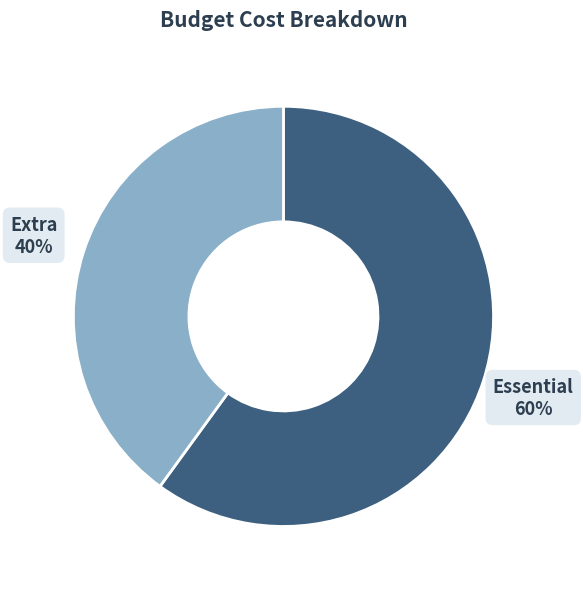

To the nearest percent, what is the difference between the largest and smallest slice percentages?

20%